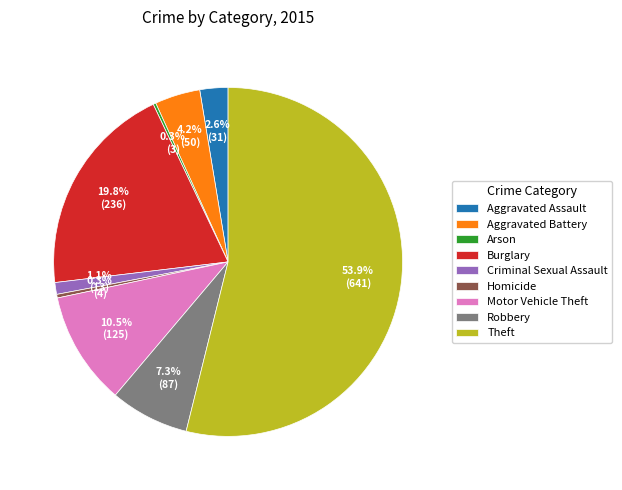

Which has a higher value, Aggravated Assault or Homicide?

Aggravated Assault